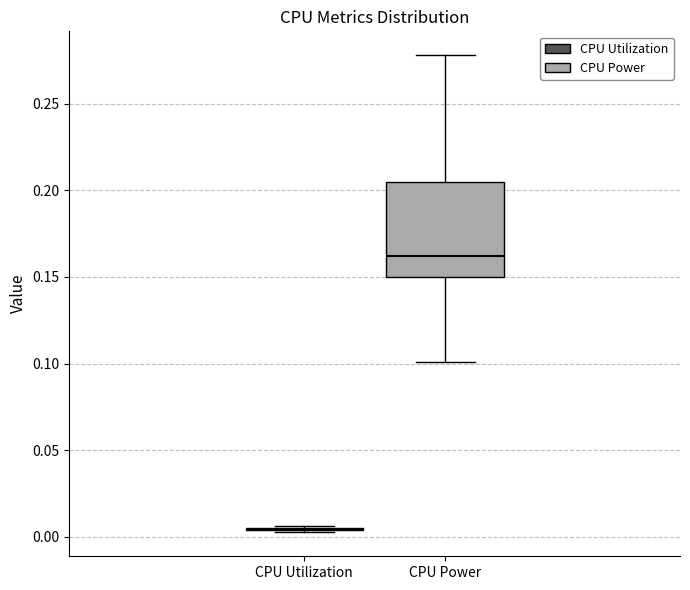

Reading left to right, transcribe this box plot: for each box, give where its median line is, the range the box spans, and where its two whiskers end, as read against the y-axis. The values are not printed on the chart, so give them approximately, as read against the axis.

CPU Utilization: box collapsed to a line at 0.005, whiskers 0.005 to 0.005
CPU Power: median 0.160, box 0.150 to 0.205, whiskers 0.100 to 0.280